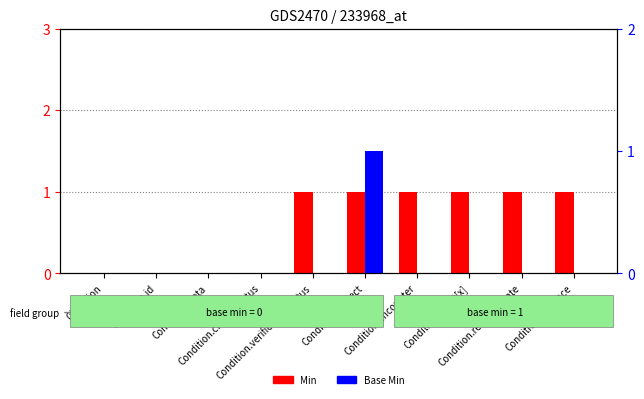

Reading left to right, what are all the values shown in this chart?

Min: 0	0	0	0	1	1	1	1	1	1
Base Min: 0	0	0	0	0	1	0	0	0	0